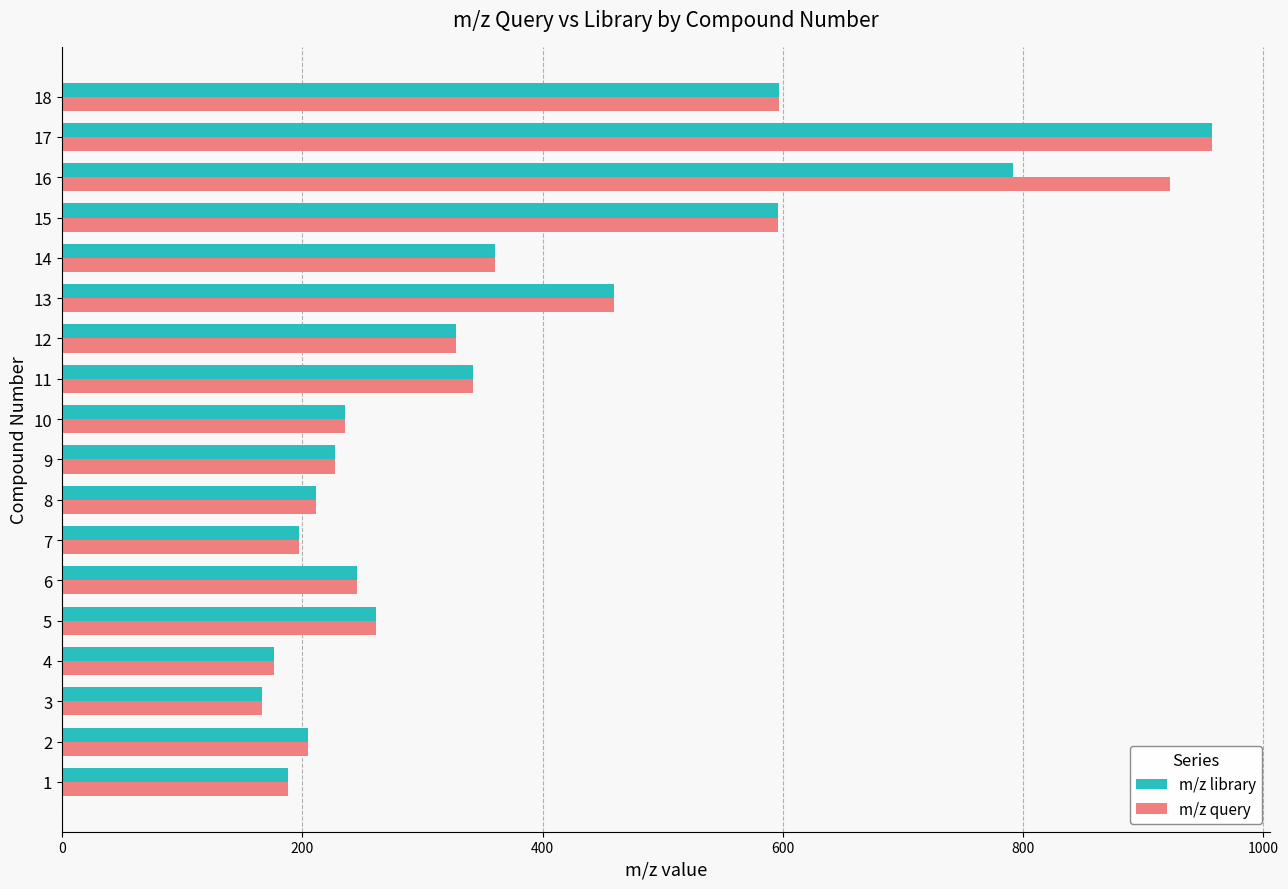

The value of m/z query at 17 is 957.5. True or false?

True